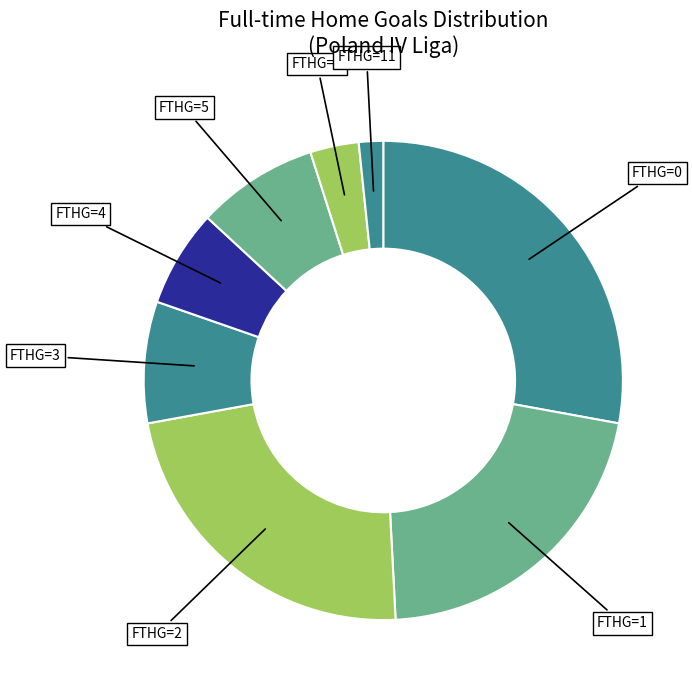

Count the number of slices in the pie.

8